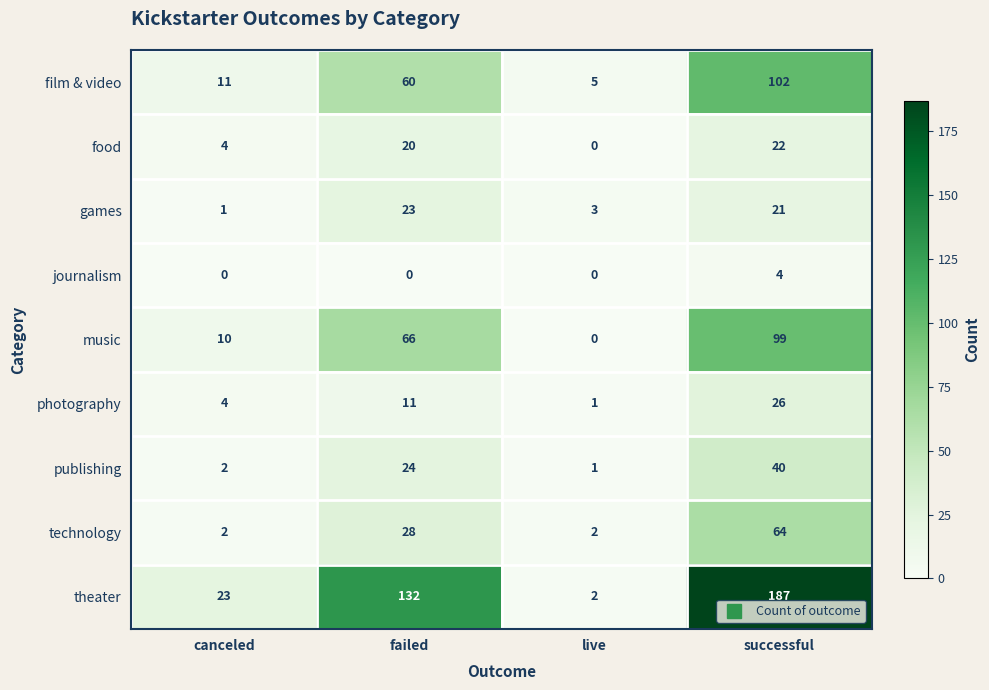

What is the difference between the maximum and minimum values in the photography series?

25